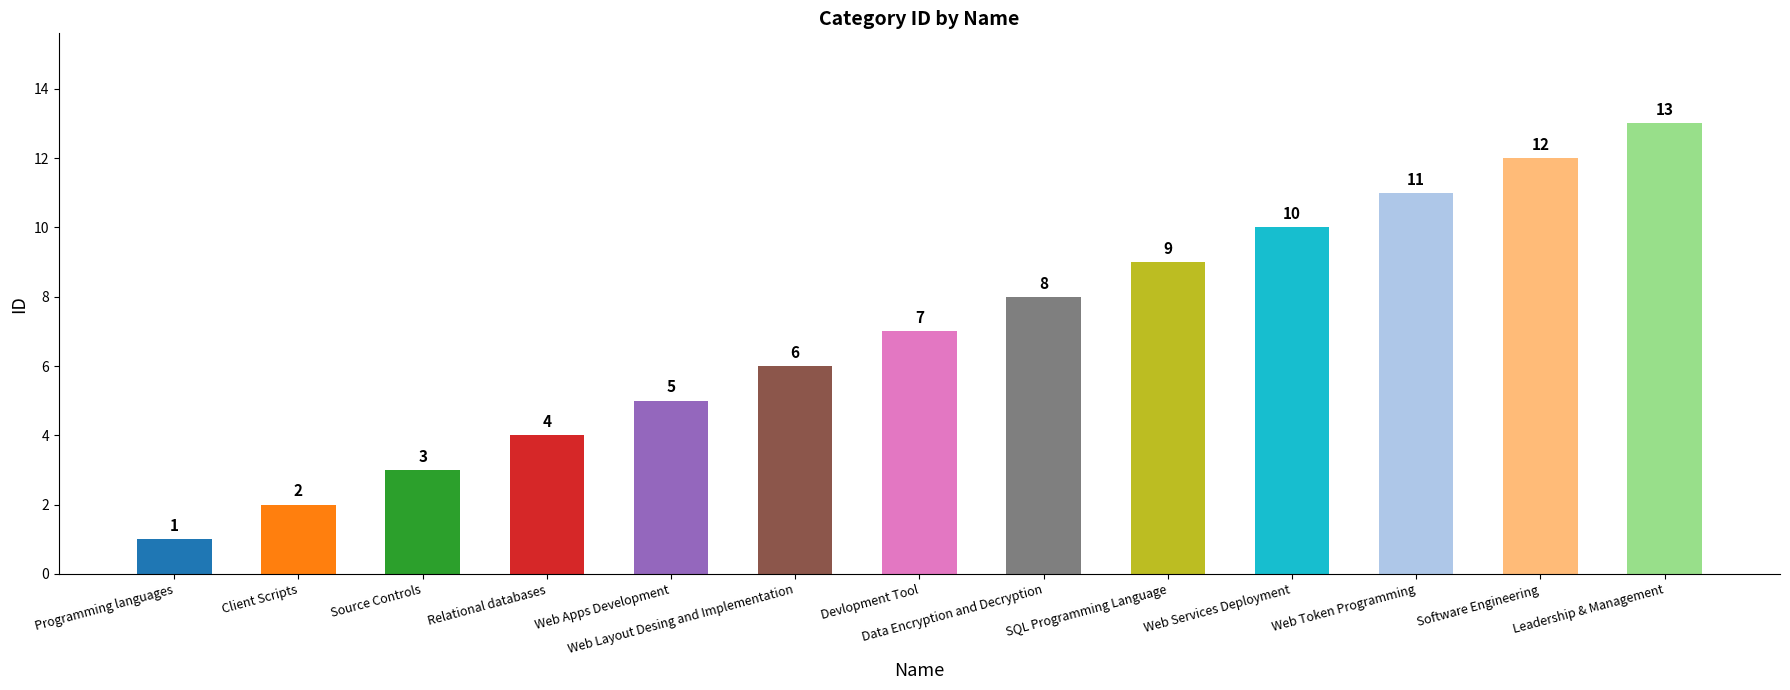

What is the average value?

7